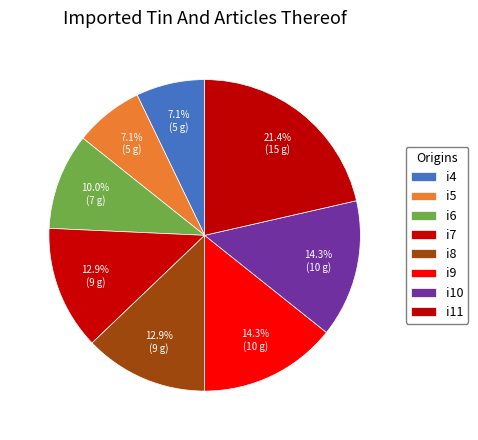

Is there a majority slice in this chart?

No